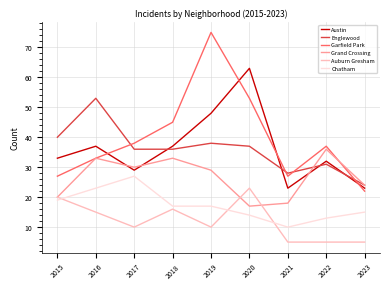

Where does the Grand Crossing series first go above 29?

2016